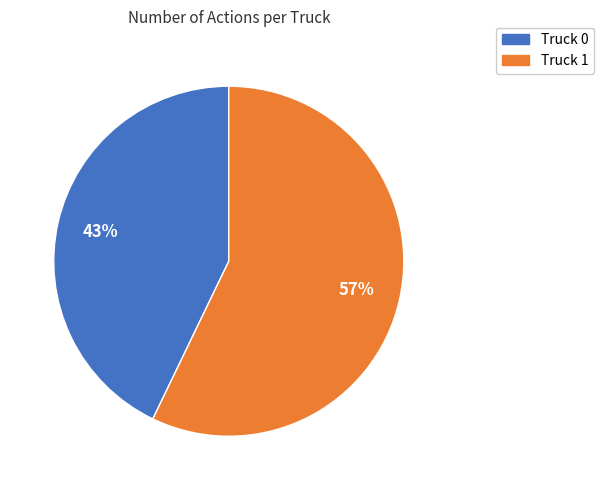

Rank the categories by value from highest to lowest.

Truck 1, Truck 0